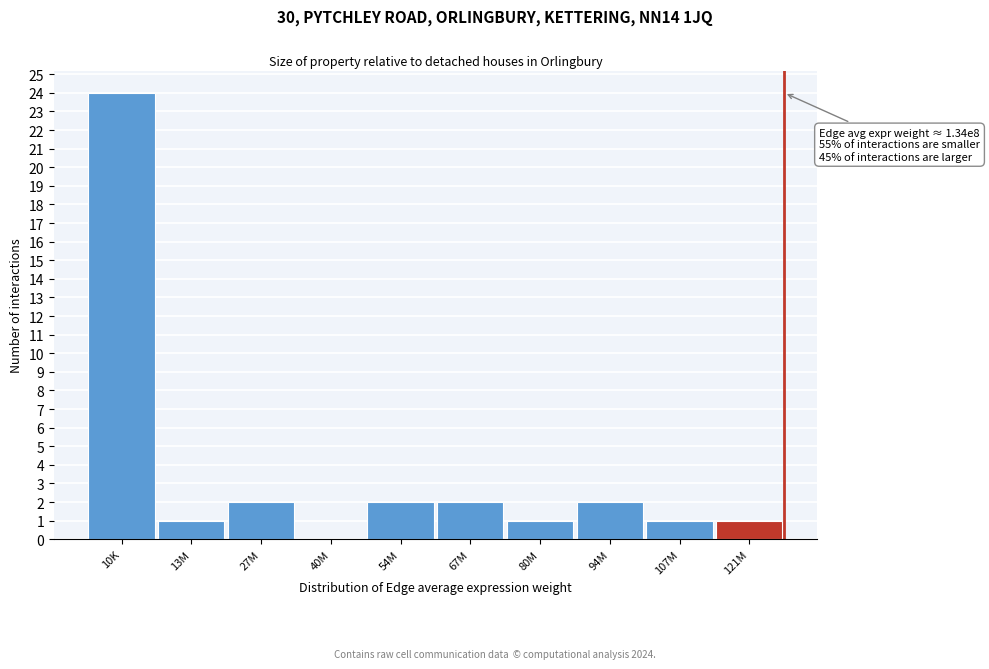

Reading left to right, extract all data points from this chart.

10K=24	13M=1	27M=2	40M=0	54M=2	67M=2	80M=1	94M=2	107M=1	121M=1